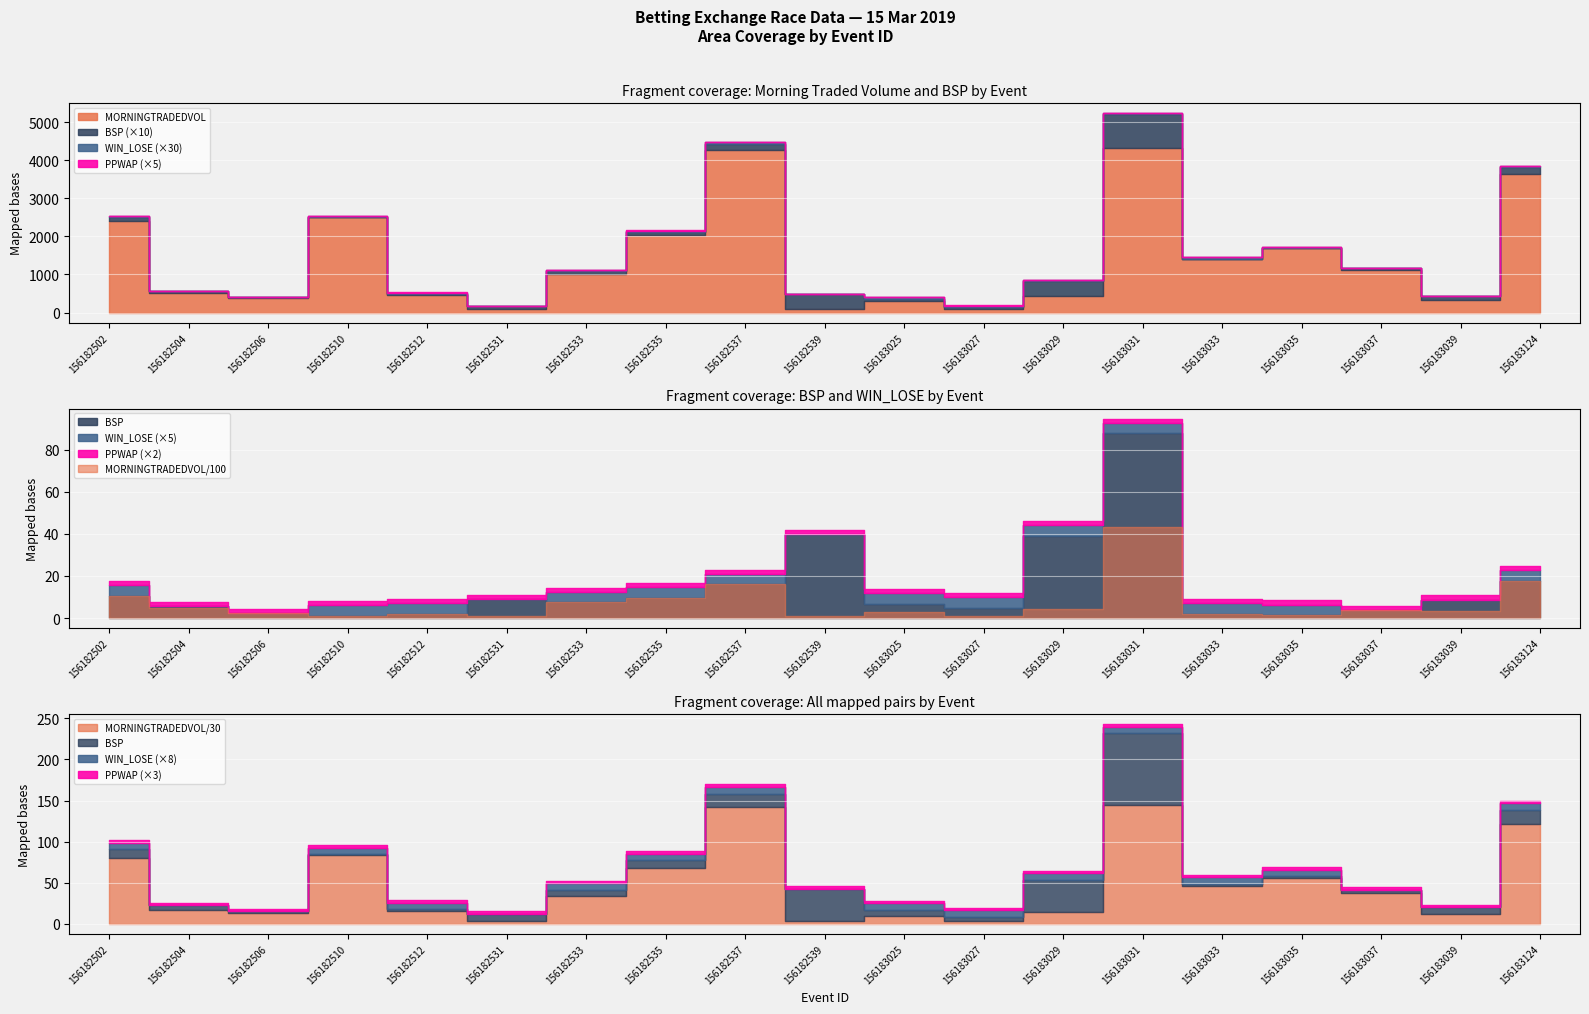

What is the spread (max minus min) of values at 156182537?

4275.6